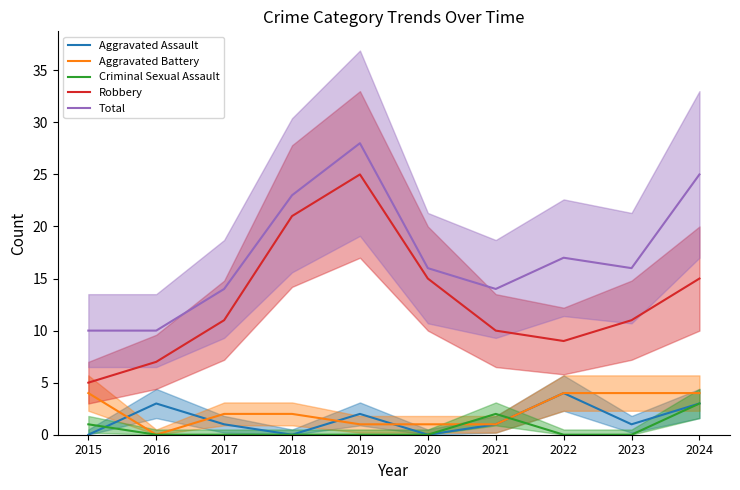

How many Aggravated Assault values are between 0 and 3?

9